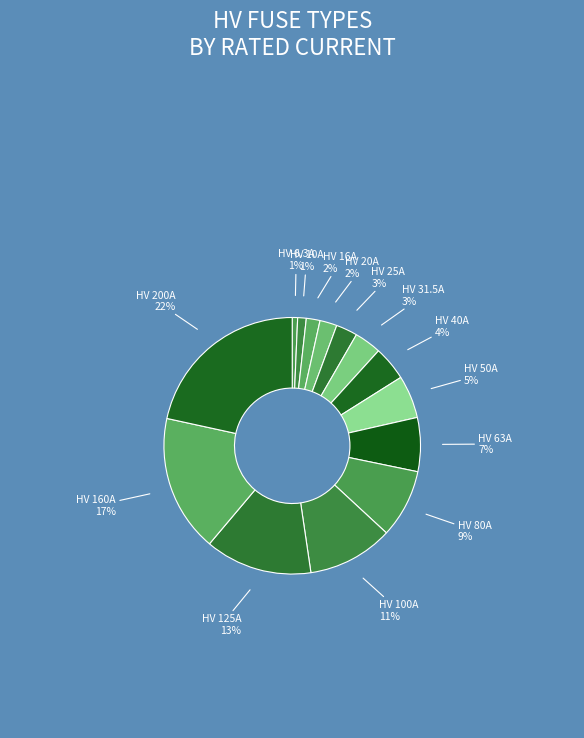

How many segments does this pie chart have?

14